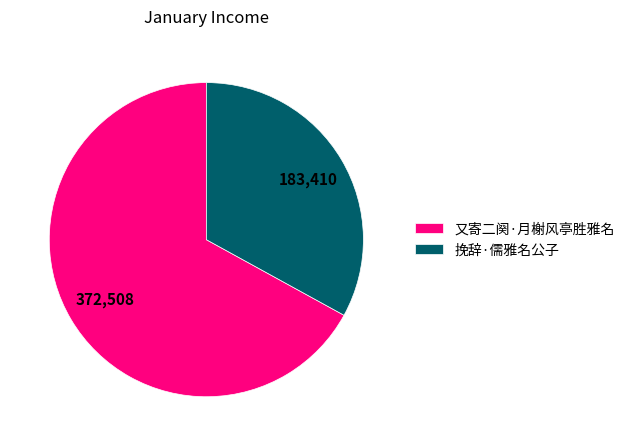

Is it true that 又寄二阕·月榭风亭胜雅名 is 67% of the pie?

True